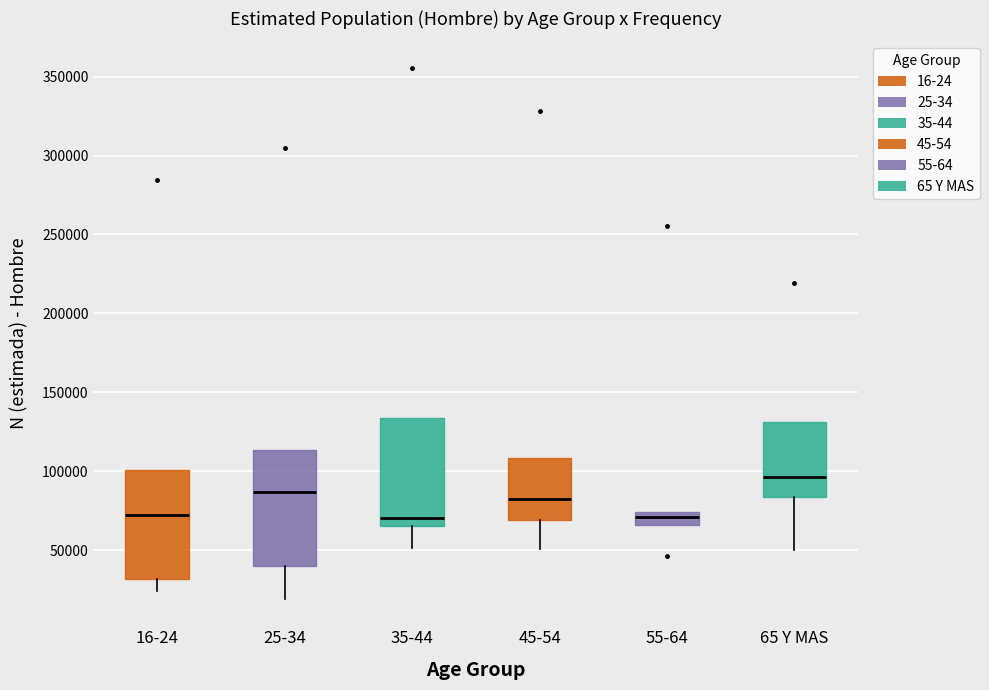

Reading left to right, read every box against the y-axis: the position of its median line, the range the box covers, and the ends of its whiskers. The values are not printed on the chart, so give them approximately, as read against the axis.

16-24: median 70000, box 30000 to 100000, whiskers 25000 to 100000
25-34: median 85000, box 40000 to 115000, whiskers 20000 to 115000
35-44: median 70000, box 65000 to 135000, whiskers 50000 to 135000
45-54: median 80000, box 70000 to 110000, whiskers 50000 to 110000
55-64: median 70000, box 65000 to 75000, whiskers 65000 to 75000
65 Y MAS: median 95000, box 85000 to 130000, whiskers 50000 to 130000